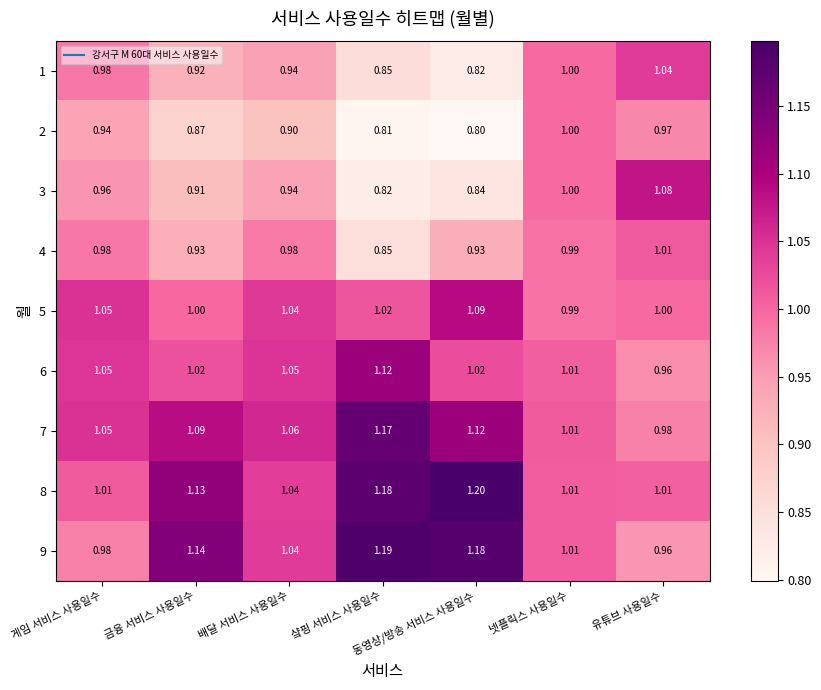

Where does the 7 series first go above 1?

게임 서비스 사용일수